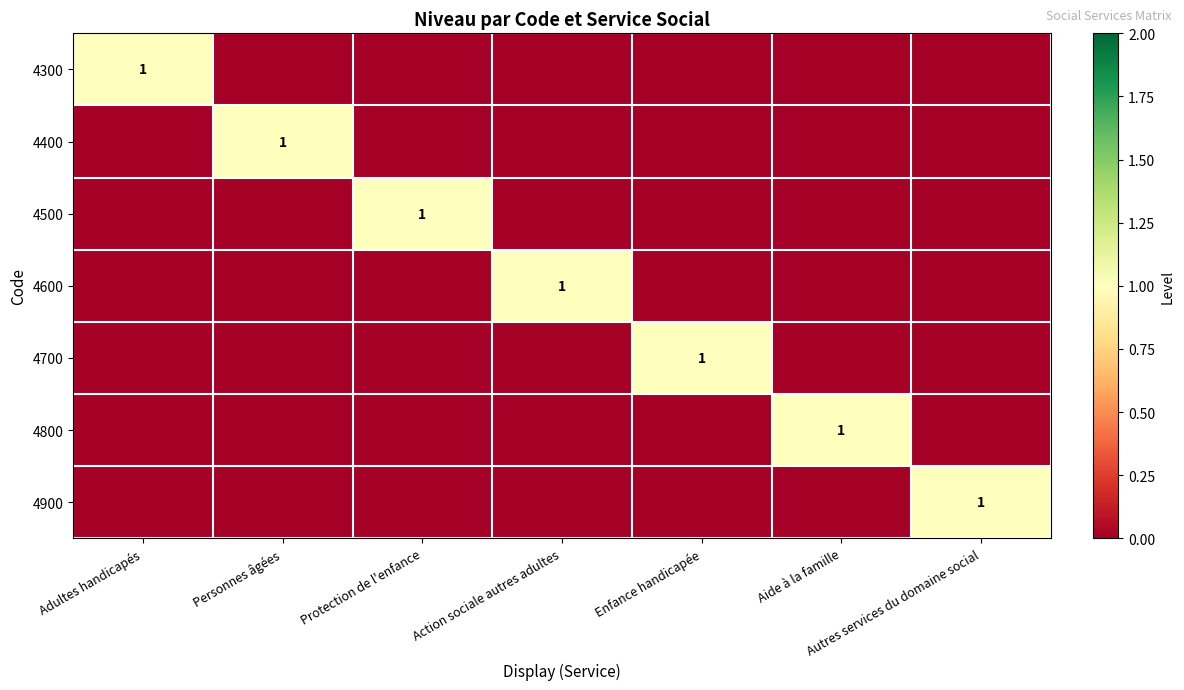

Count the 4300 values in the range 0 to 1.

7